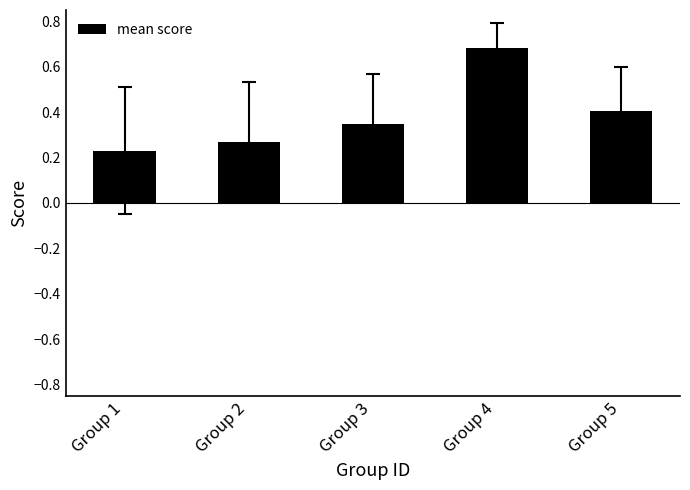

List the labels in order of value, smallest first.

Group 1, Group 2, Group 3, Group 5, Group 4